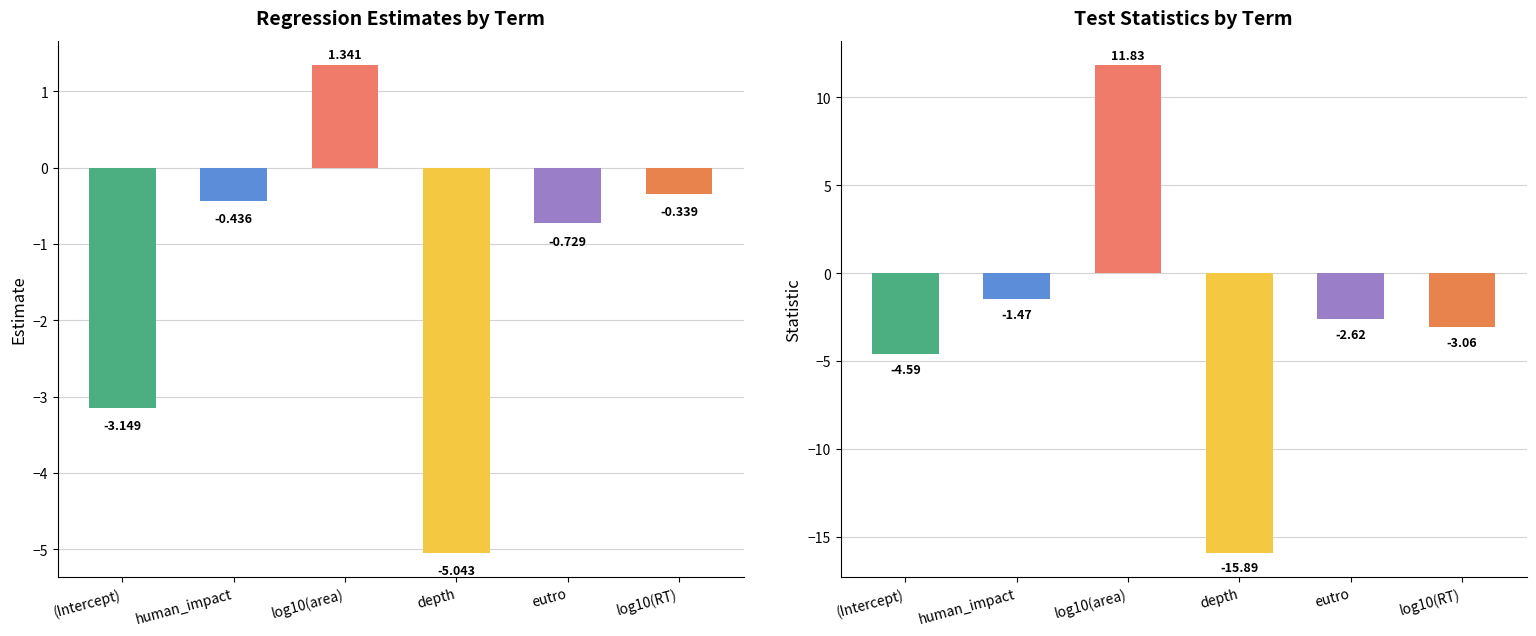

How many distinct data groups are displayed?

2